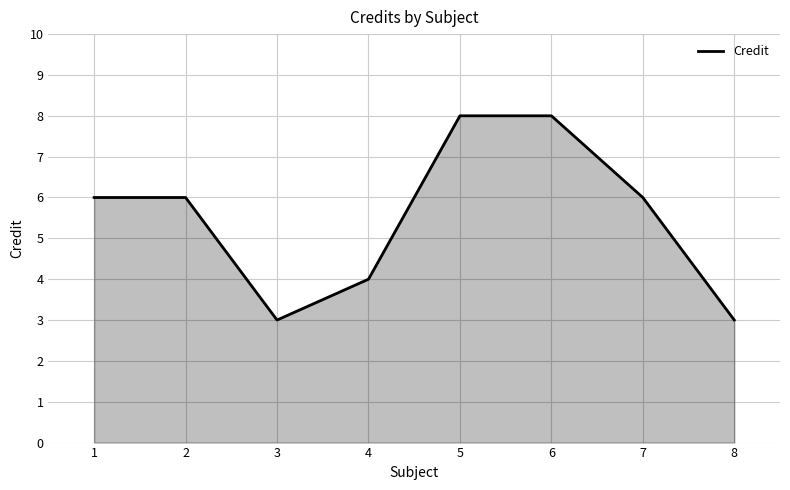

How many values are between 4 and 8?

6